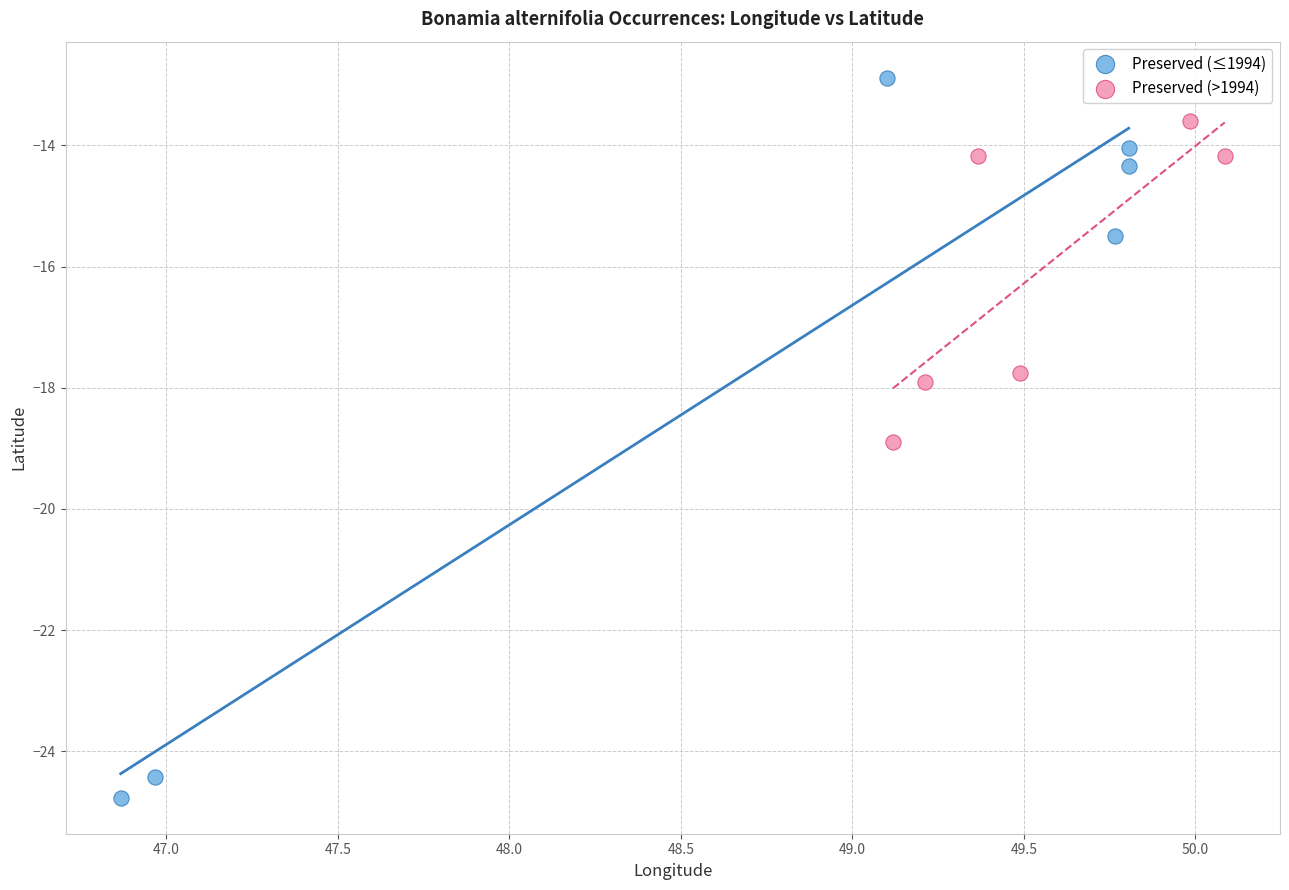

Which series contains the highest Y value?

Preserved (≤1994)